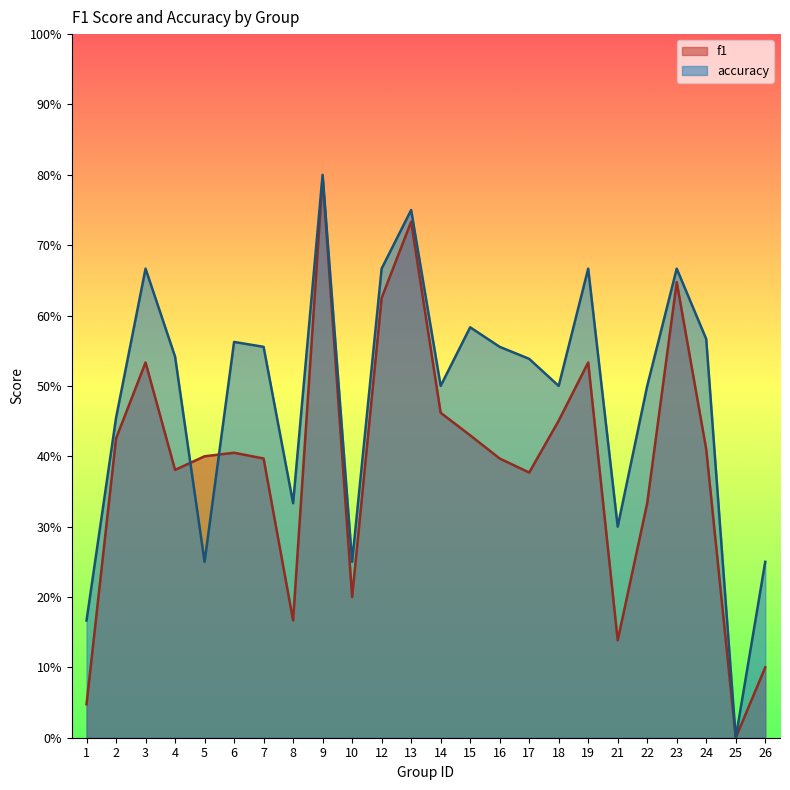

How many intersections are there between accuracy and f1?

2